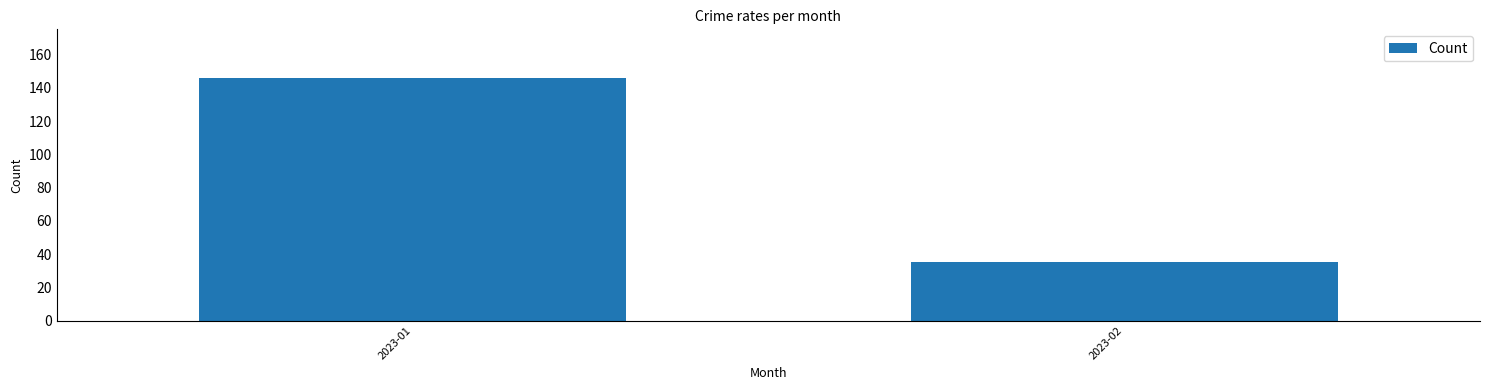

Rank the categories by value from lowest to highest.

2023-02, 2023-01